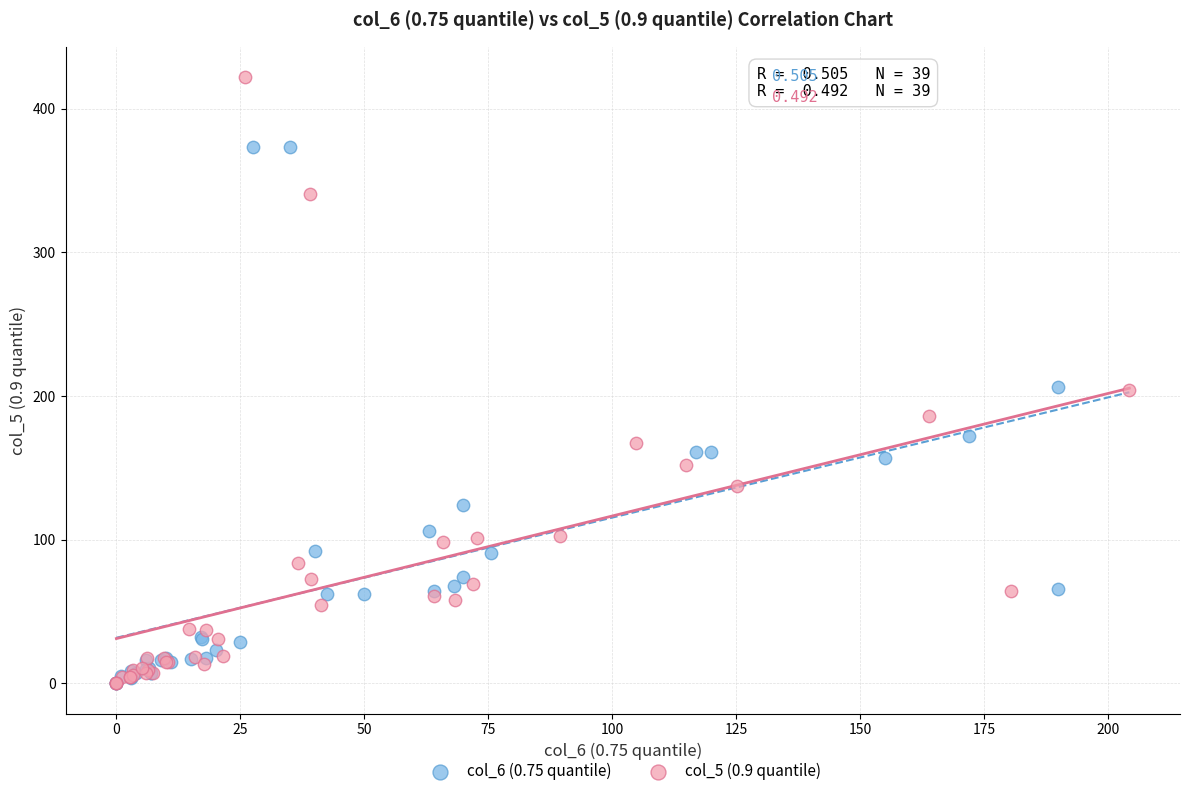

What are all the series names shown in the legend?

col_6 (0.75 quantile), col_5 (0.9 quantile)